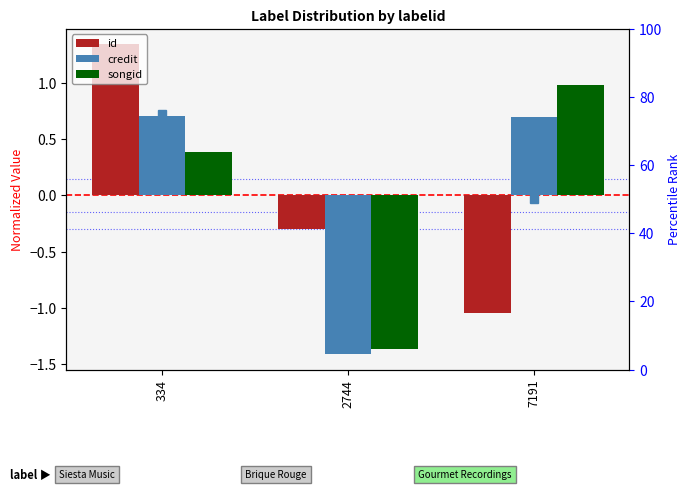

At which category does the chart reach its minimum across all series?

2744